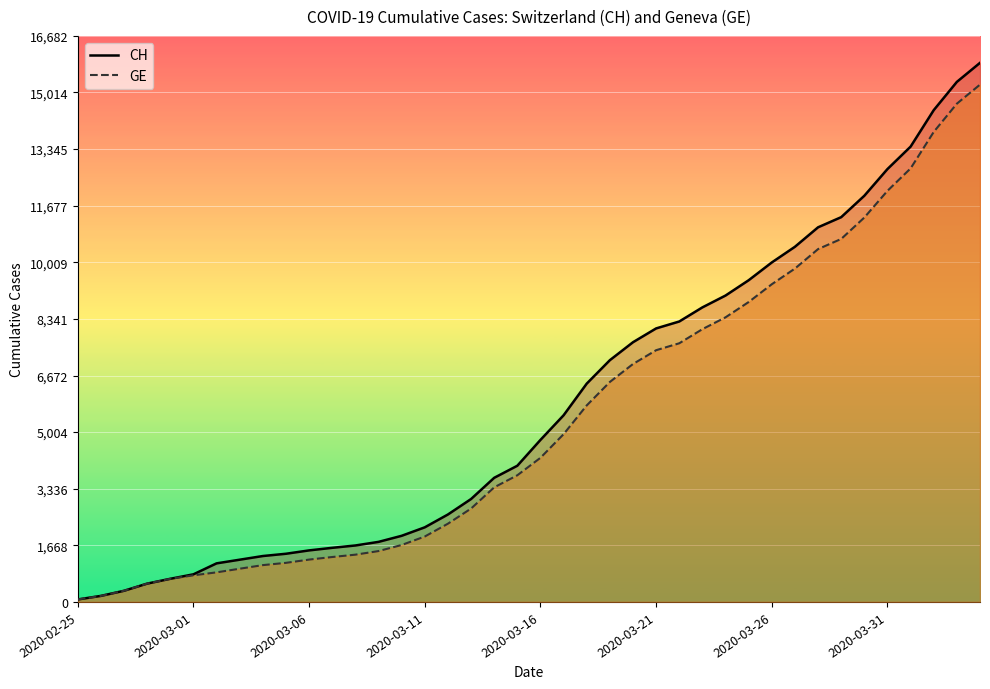

Which series has the largest total across all categories?

CH